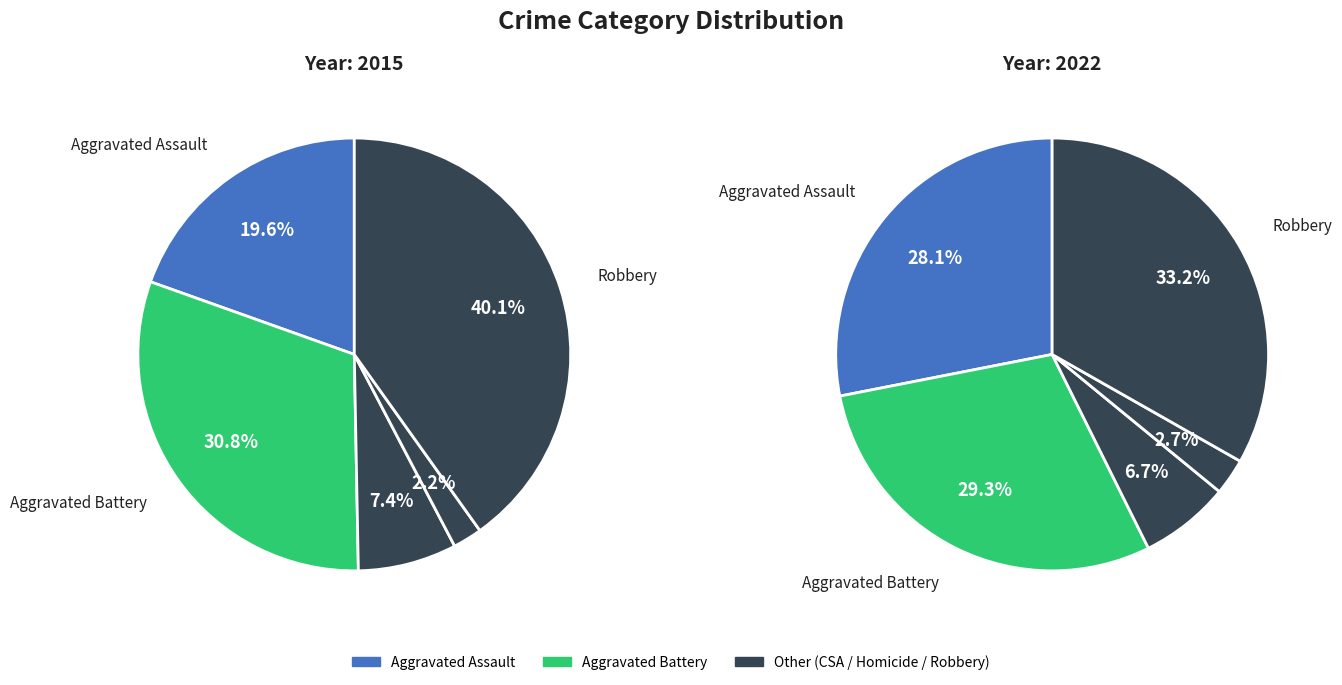

Is it true that Homicide is 3% of the pie?

True